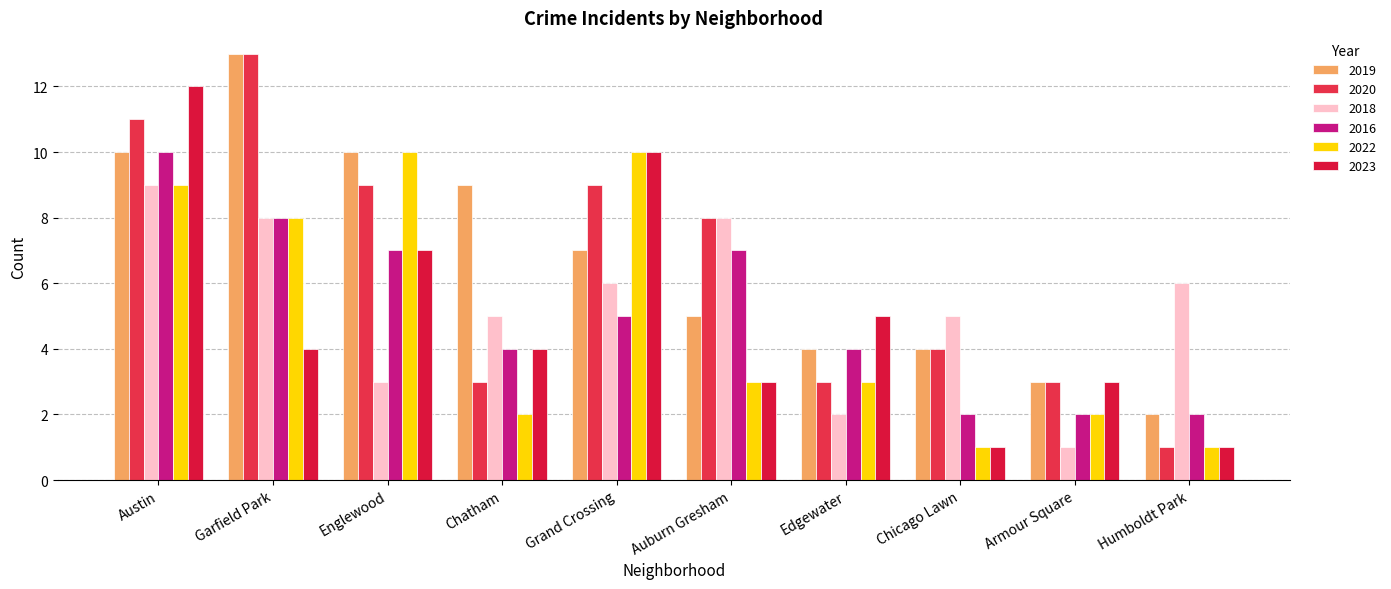

The value of 2016 at Englewood is 7. True or false?

True